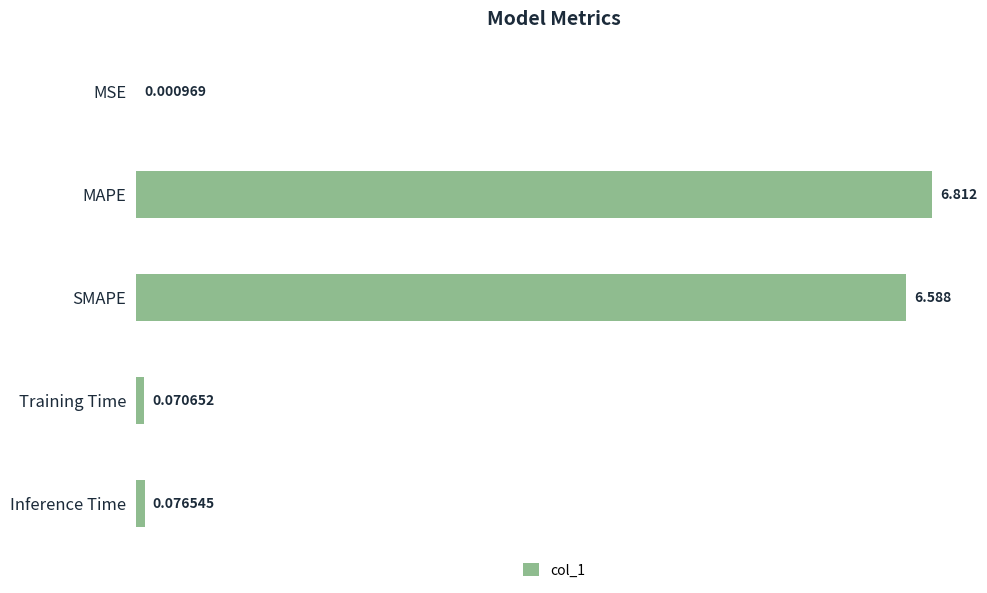

Which has a higher value, MAPE or Inference Time?

MAPE